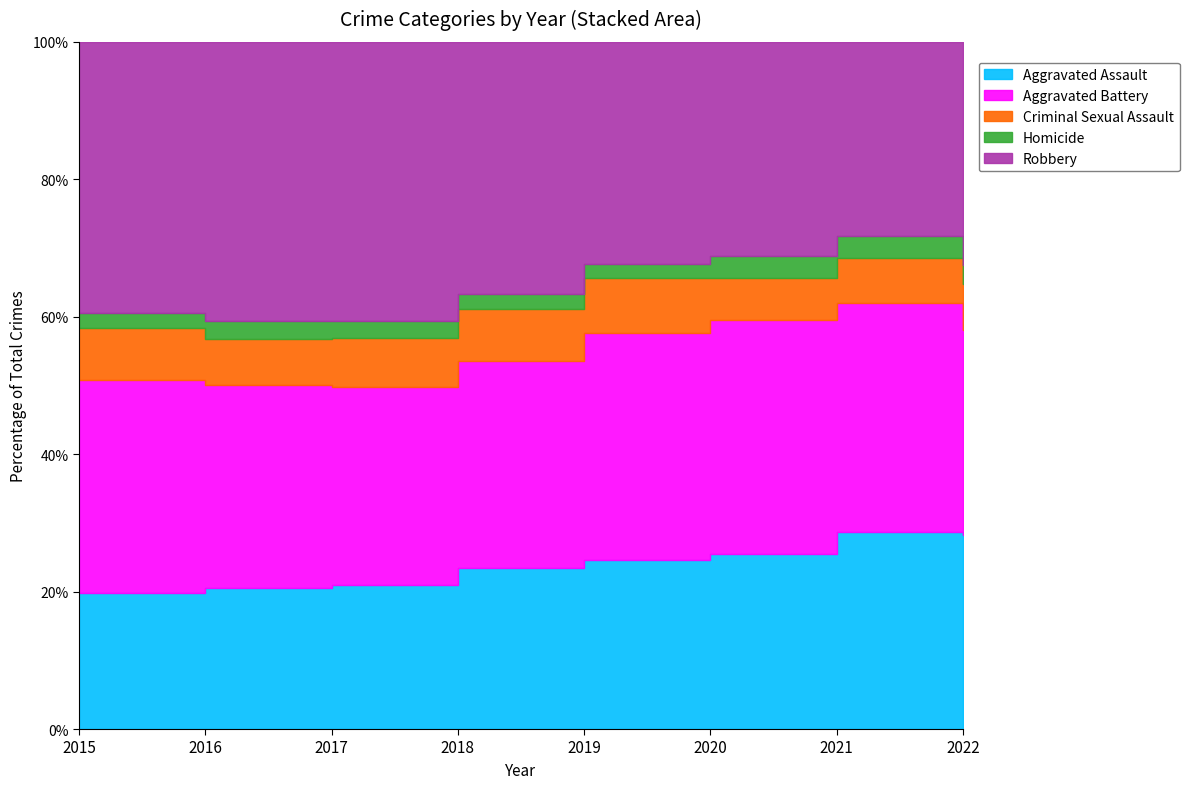

Reading left to right, transcribe all the data shown in this chart.

Aggravated Assault: 3320	4225	4326	4505	4388	4609	5312	5322
Aggravated Battery: 5235	6081	5934	5790	5894	6171	6180	5592
Criminal Sexual Assault: 1265	1383	1461	1446	1412	1089	1221	1272
Homicide: 376	556	517	429	384	582	603	521
Robbery: 6627	8368	8357	7044	5753	5643	5237	6103